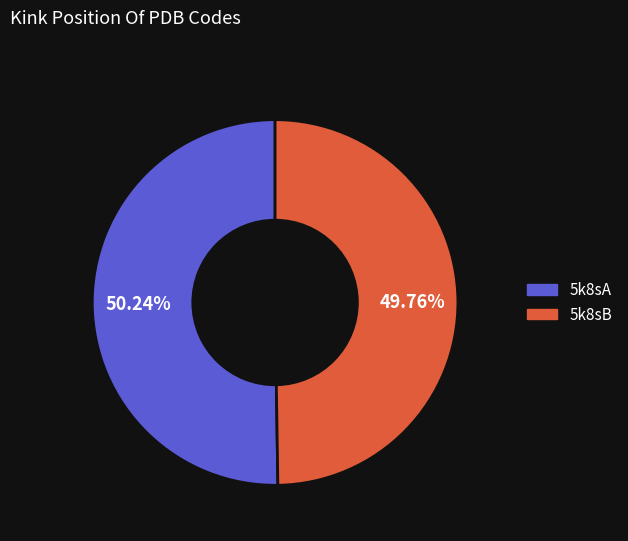

Do 5k8sB and 5k8sA together represent more than half of the pie?

Yes